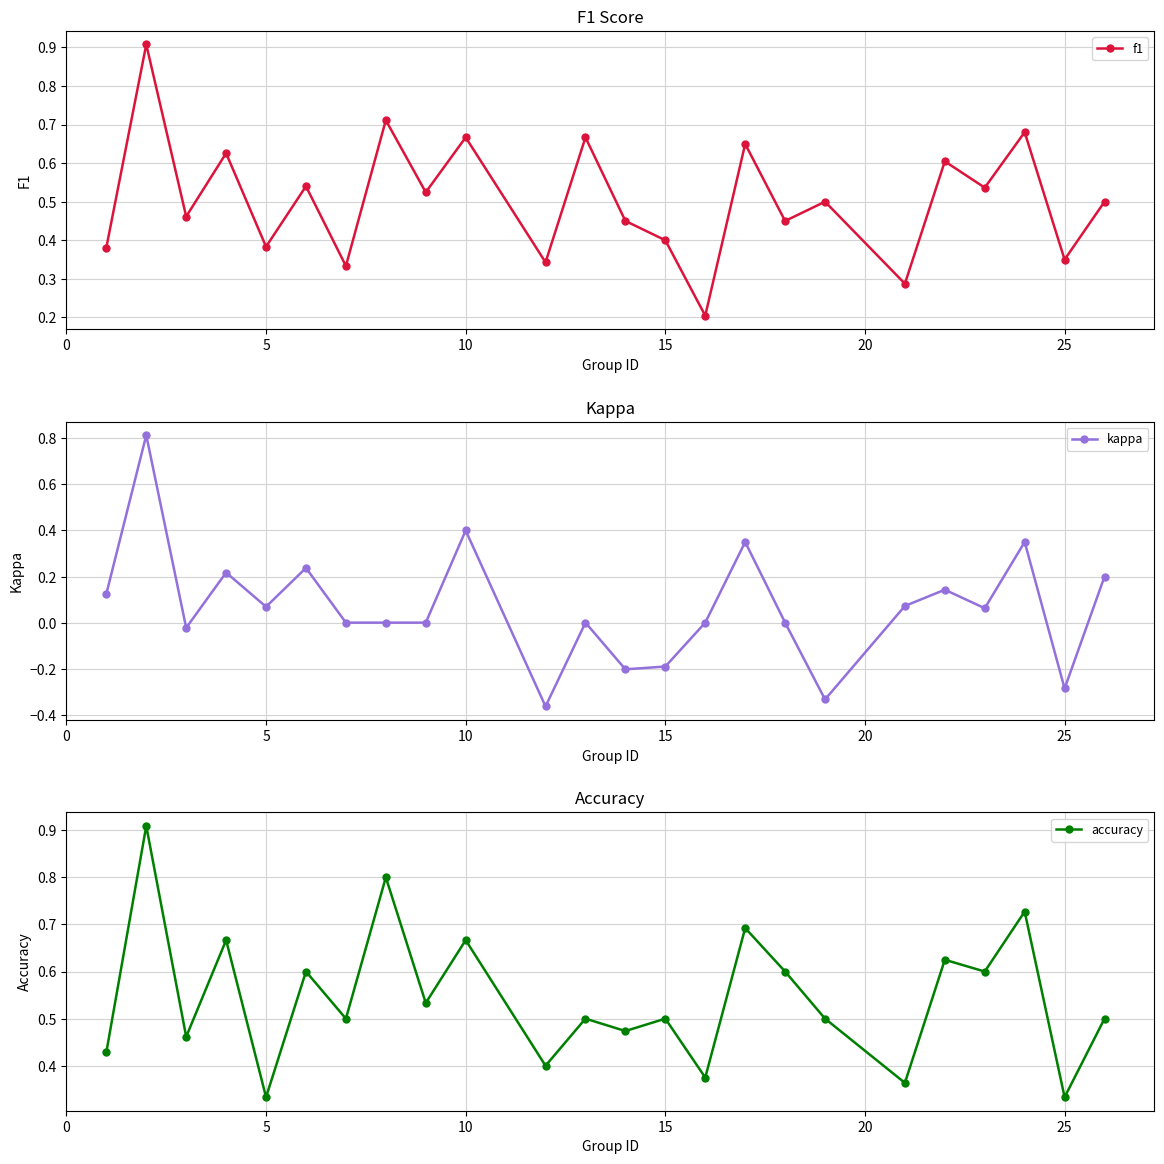

True or false: accuracy has more than 0 points higher than both neighbors.

True